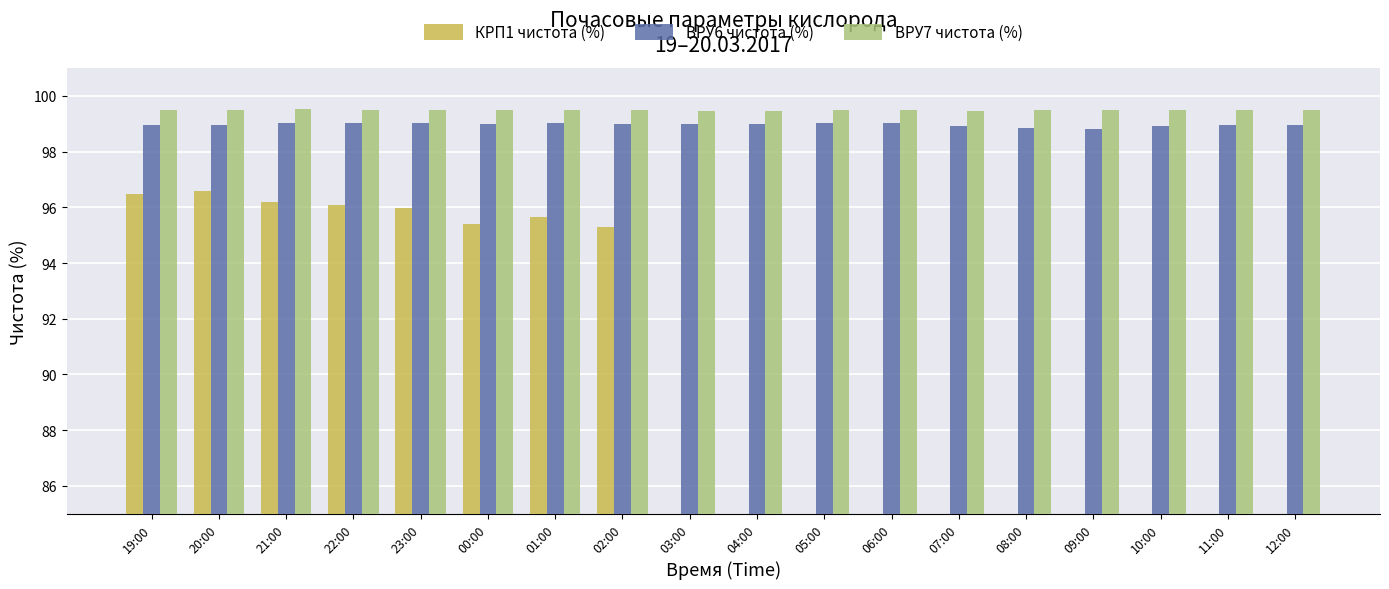

Reading right to left, extract all data points from this chart.

КРП1 чистота (%): 12:00=0.0	11:00=0.0	10:00=0.0	09:00=0.0	08:00=0.0	07:00=0.0	06:00=0.0	05:00=0.0	04:00=0.0	03:00=0.0	02:00=95.3	01:00=95.7	00:00=95.4	23:00=96.0	22:00=96.1	21:00=96.2	20:00=96.6	19:00=96.5
ВРУ6 чистота (%): 12:00=98.9	11:00=98.9	10:00=98.9	09:00=98.8	08:00=98.8	07:00=98.9	06:00=99.0	05:00=99.0	04:00=99.0	03:00=99.0	02:00=99.0	01:00=99.0	00:00=99.0	23:00=99.0	22:00=99.0	21:00=99.0	20:00=99.0	19:00=99.0
ВРУ7 чистота (%): 12:00=99.5	11:00=99.5	10:00=99.5	09:00=99.5	08:00=99.5	07:00=99.5	06:00=99.5	05:00=99.5	04:00=99.5	03:00=99.5	02:00=99.5	01:00=99.5	00:00=99.5	23:00=99.5	22:00=99.5	21:00=99.5	20:00=99.5	19:00=99.5